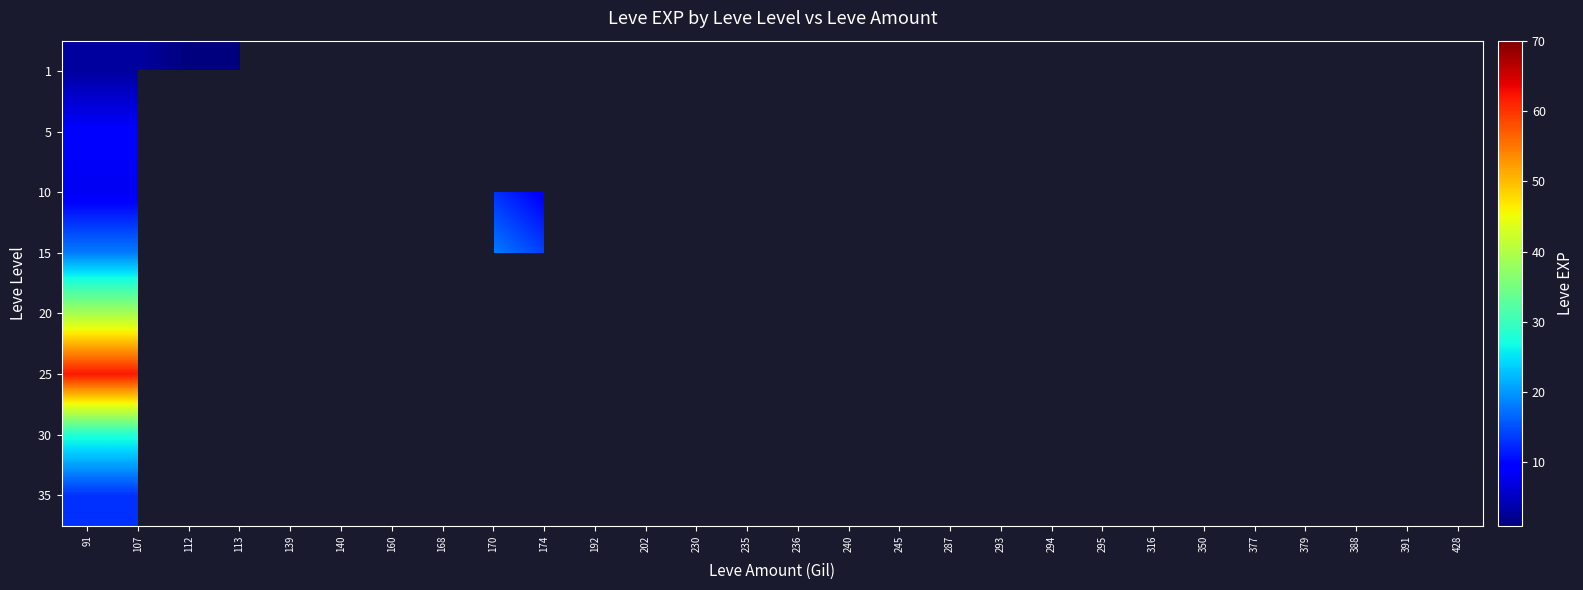

How many categories are shown in the chart?

28